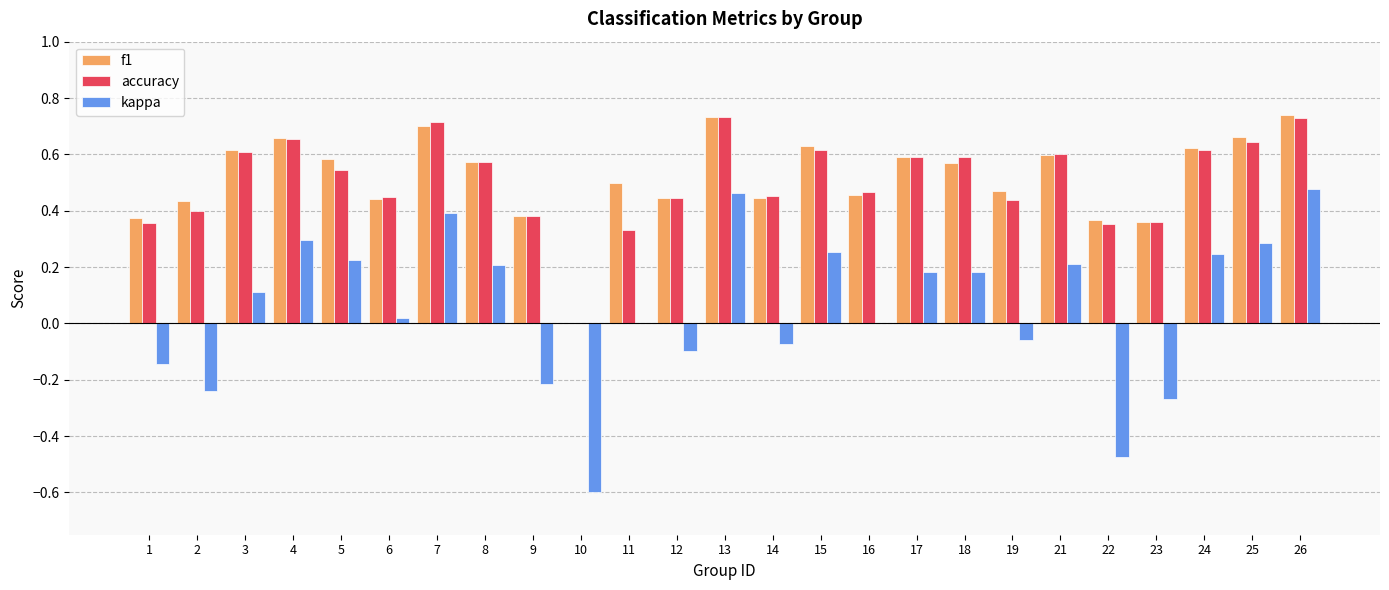

True or false: f1 has a value of 1.2 at 26.

False